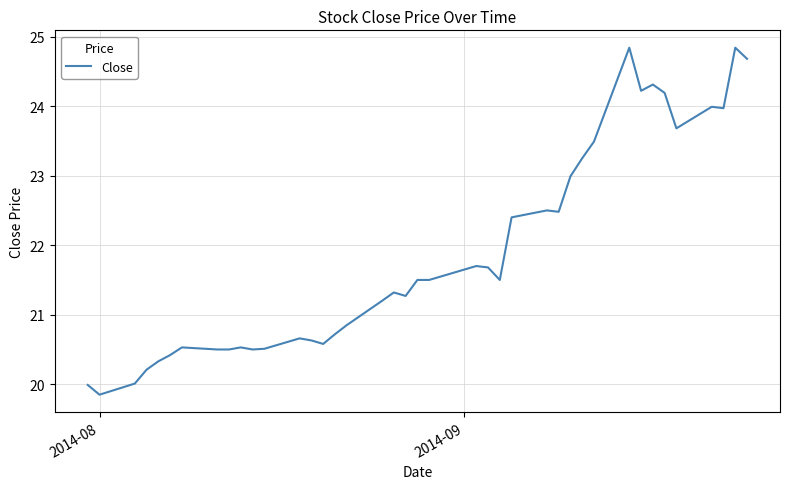

What is the difference between the maximum and minimum values?

5.0